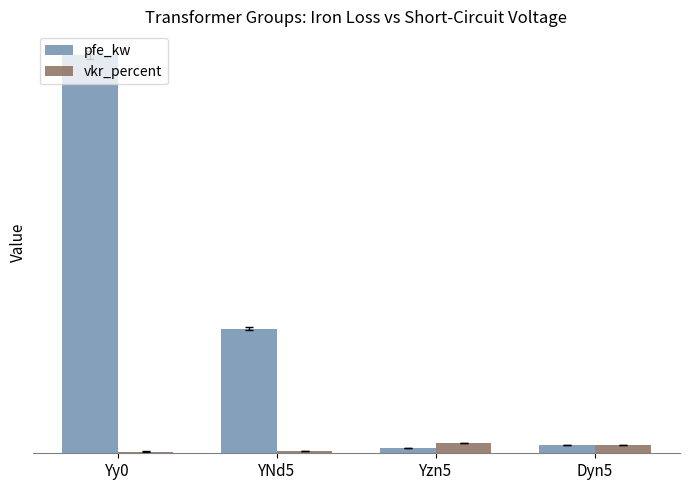

What is the average value of the pfe_kw series?

19.4